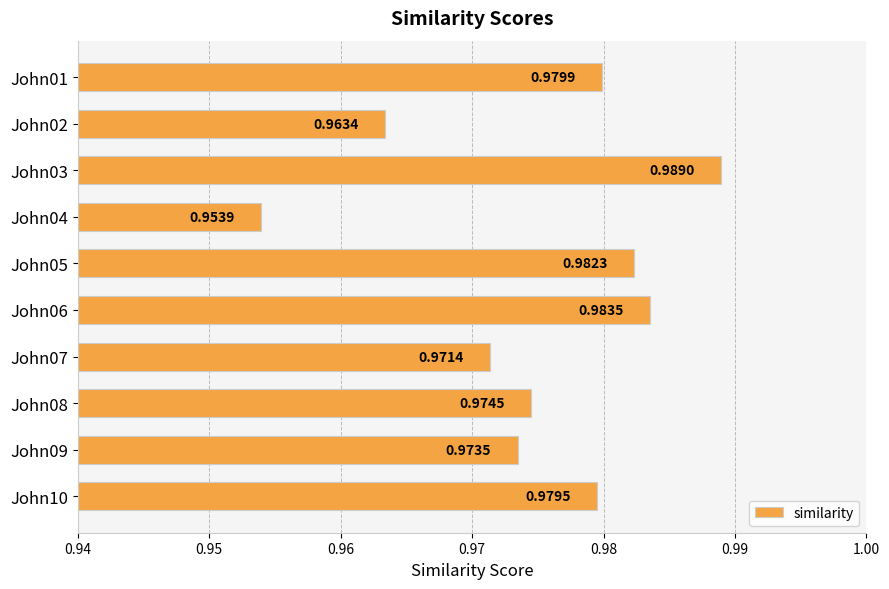

Which category has the highest value across all series?

John03